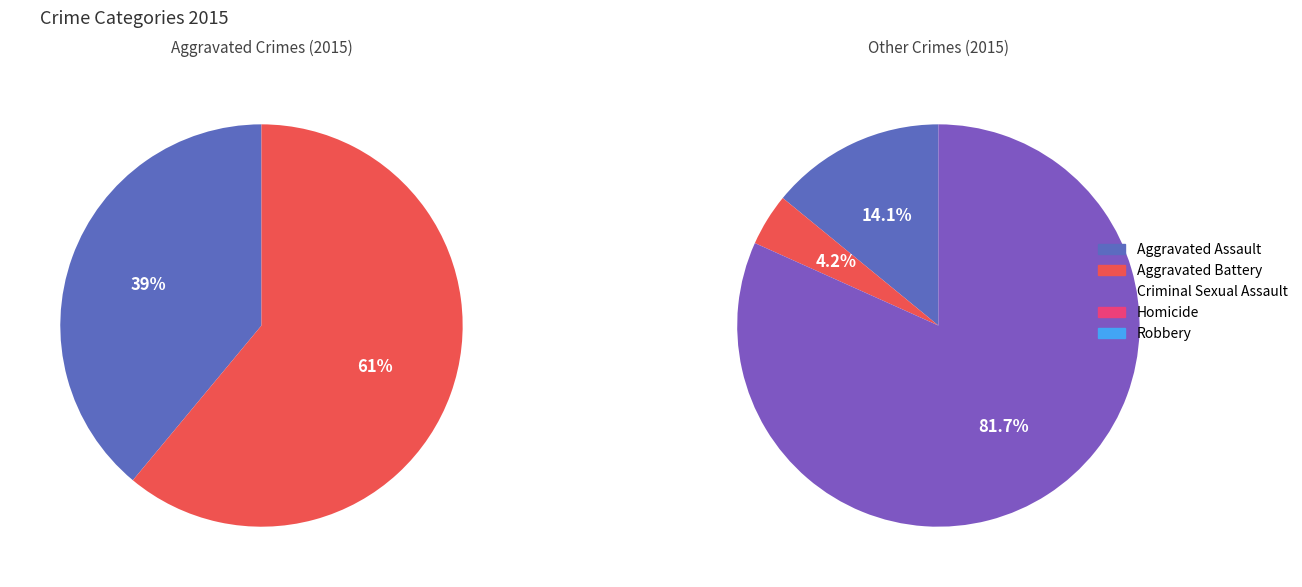

Does Criminal Sexual Assault represent more than half of the total?

No